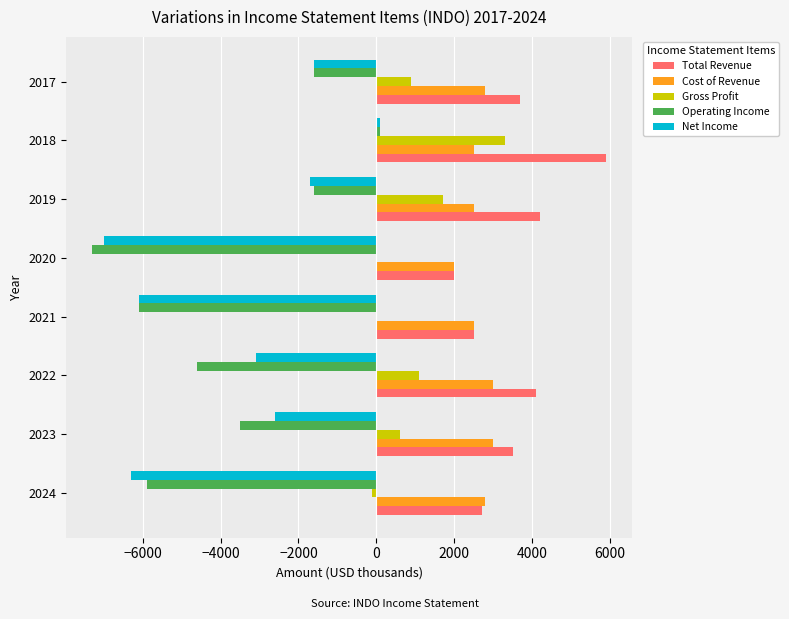

Is it true that Cost of Revenue equals 2500 at 2021?

True